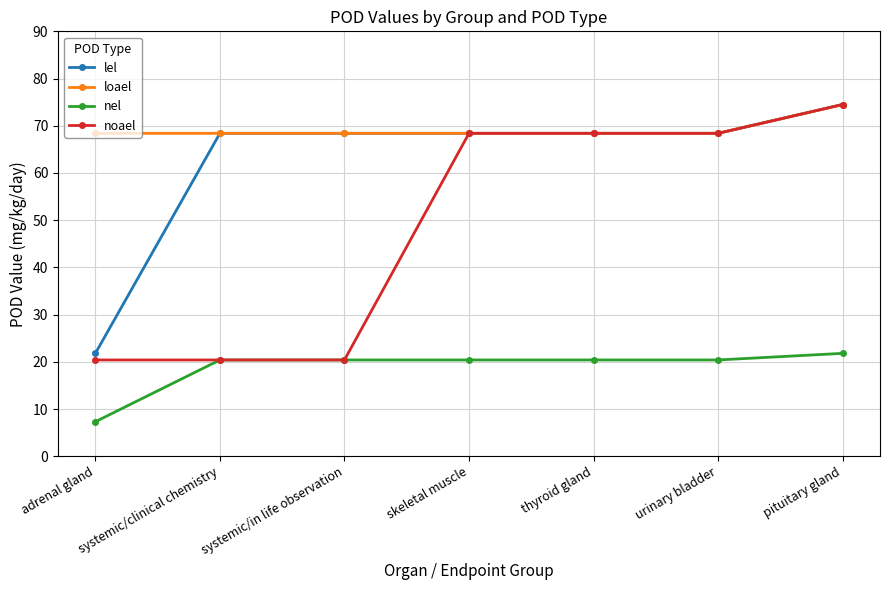

At which category is the sum across all series the highest?

pituitary gland